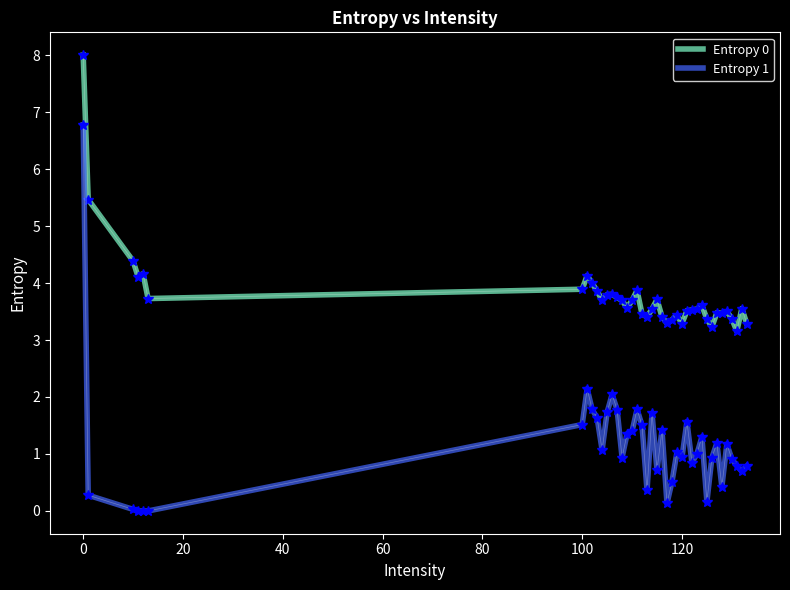

True or false: Entropy 0 and Entropy 1 cross at least once.

False